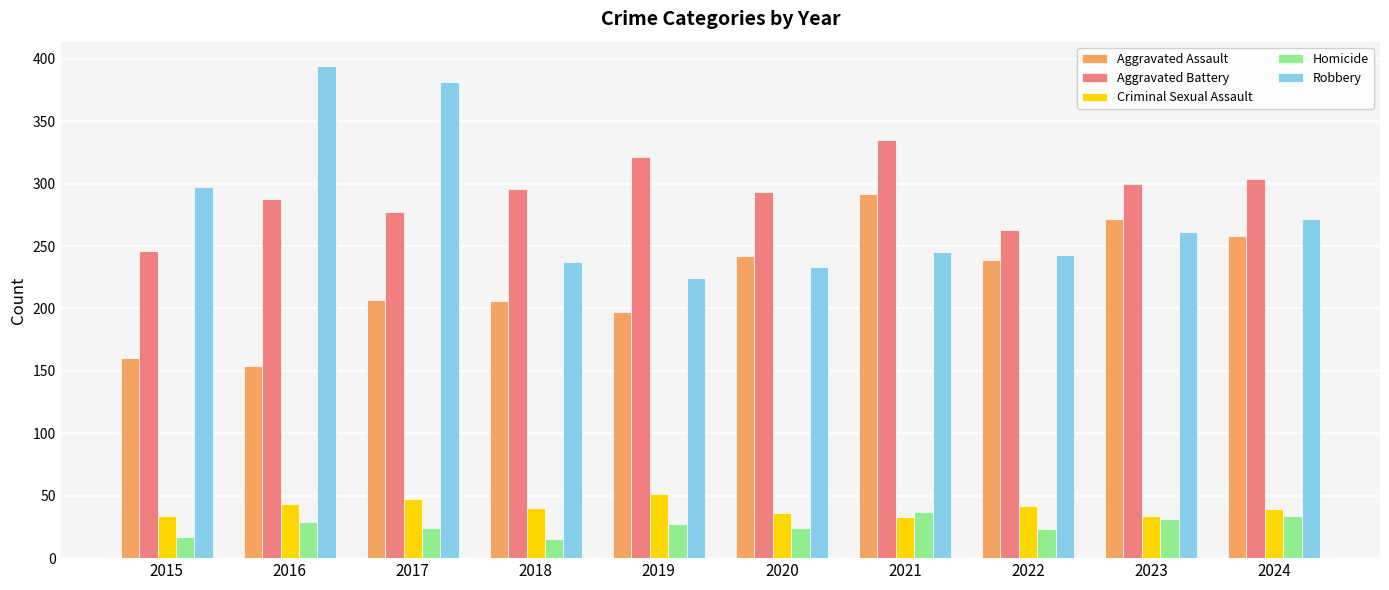

What is the value of the Robbery bar at the 10th from the left?

272